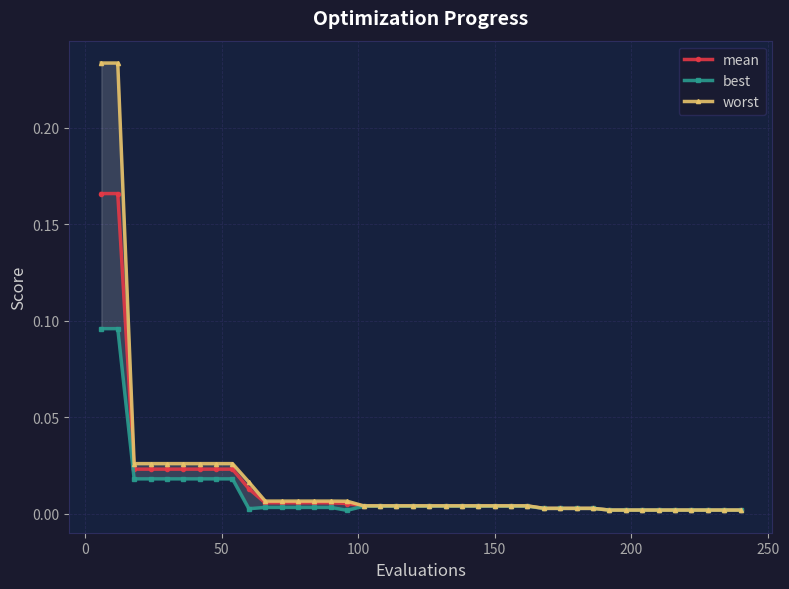

What is the difference between the second highest and minimum values in the best series?

0.1